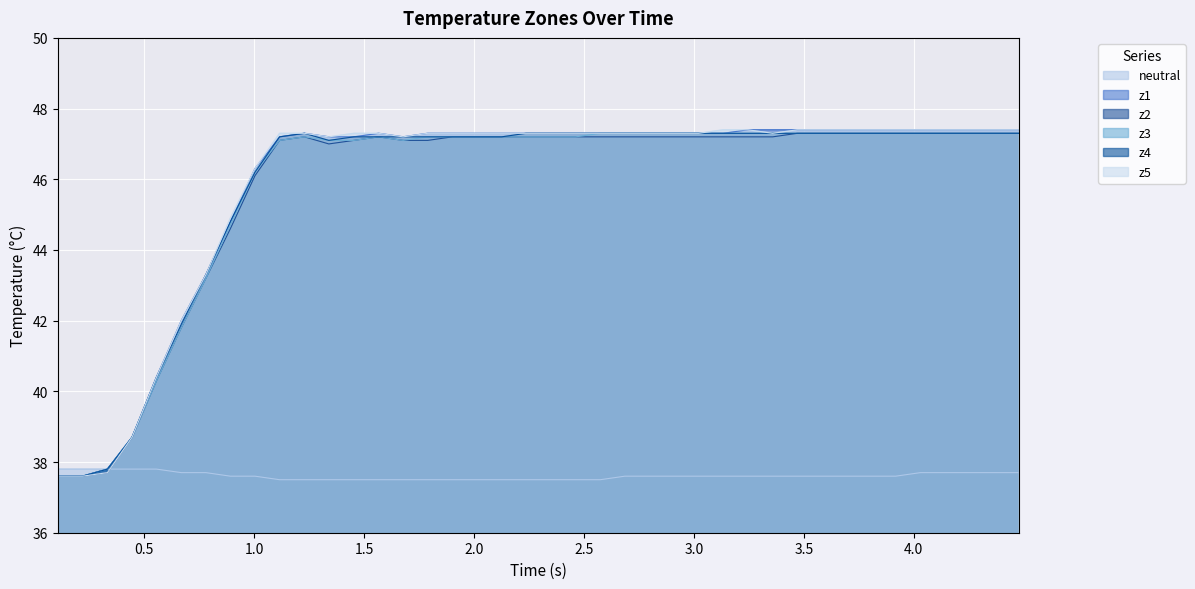

True or false: z1 and z4 cross at least once.

False